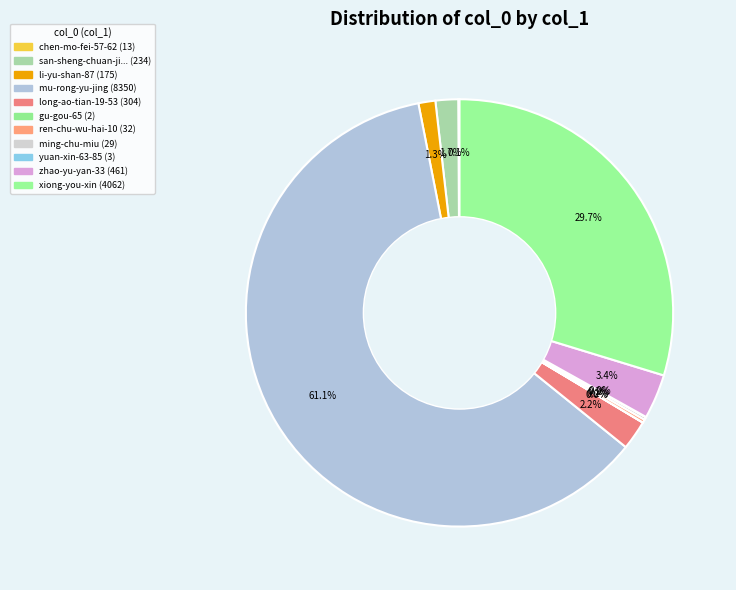

Which slice represents more than half of the pie?

mu-rong-yu-jing